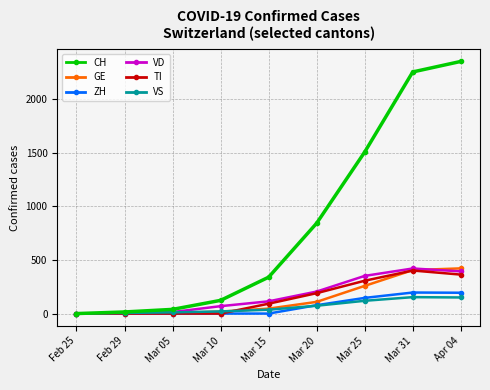

How many positive values does the CH series have?

8